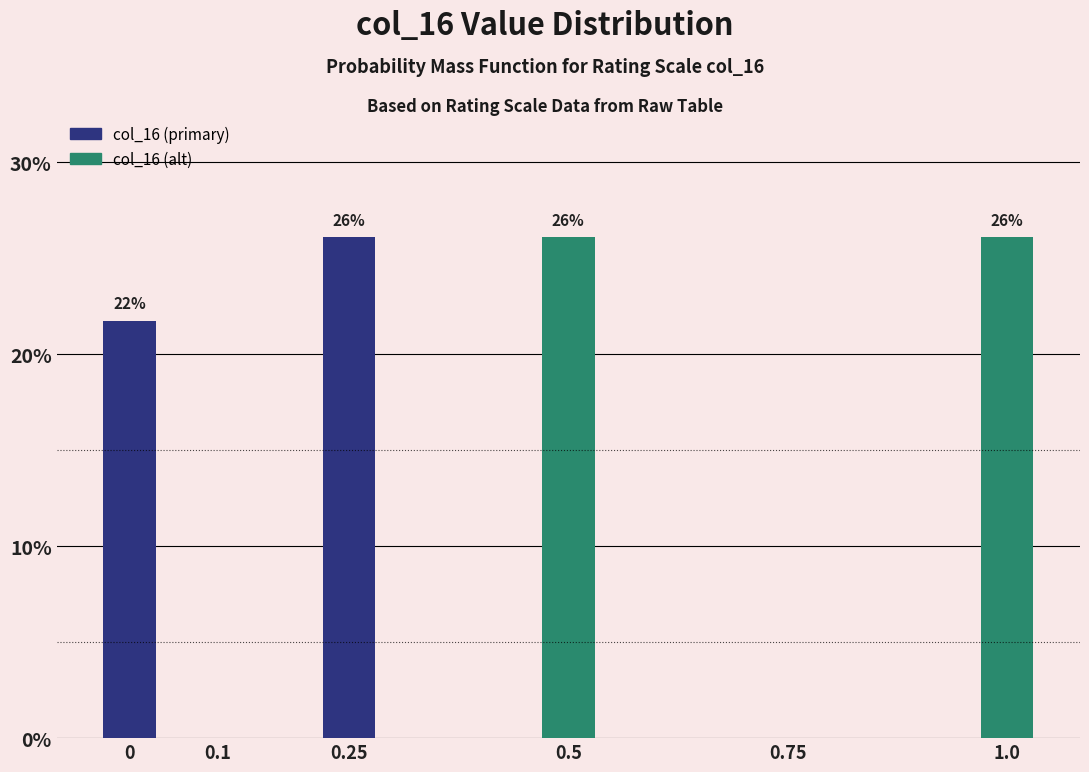

What is the sum of all values?

100.0